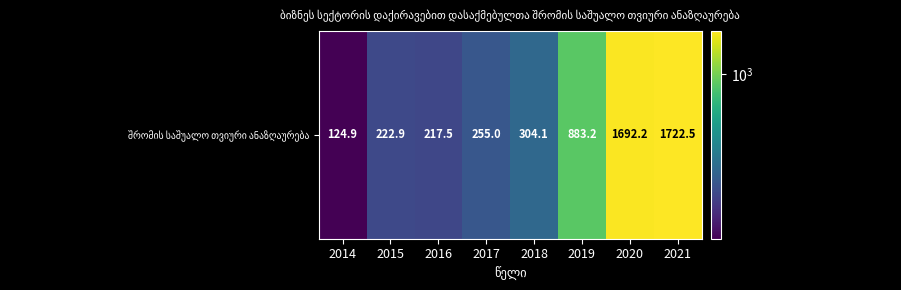

True or false: the data shows 1722.5 at 2021.

True